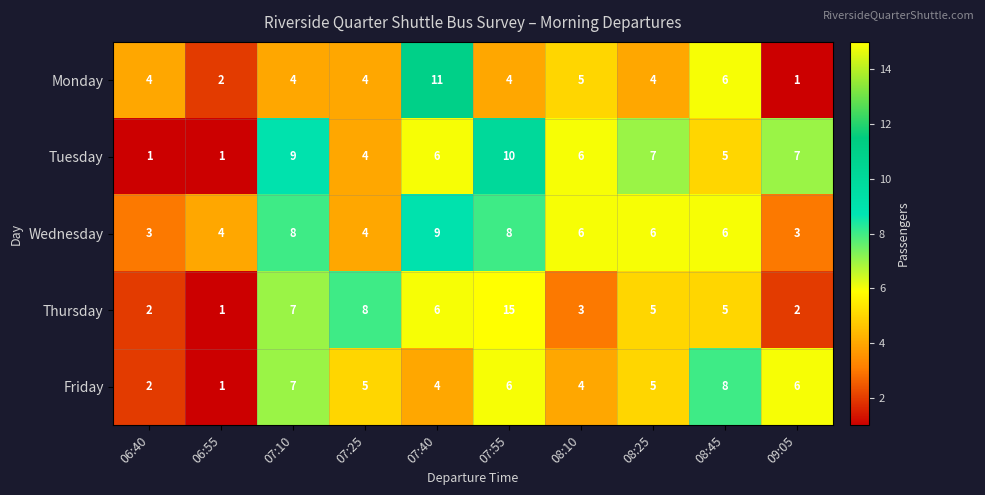

Count the Tuesday values in the range 4 to 7.

6